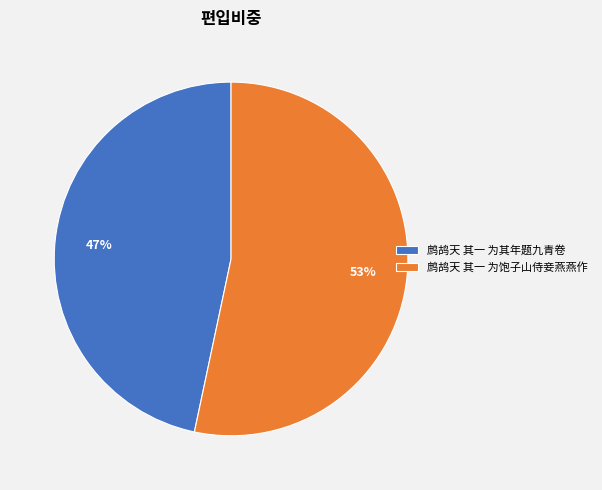

Is it true that 鹧鸪天 其一 为饱子山侍妾燕燕作 is 65% of the pie?

False